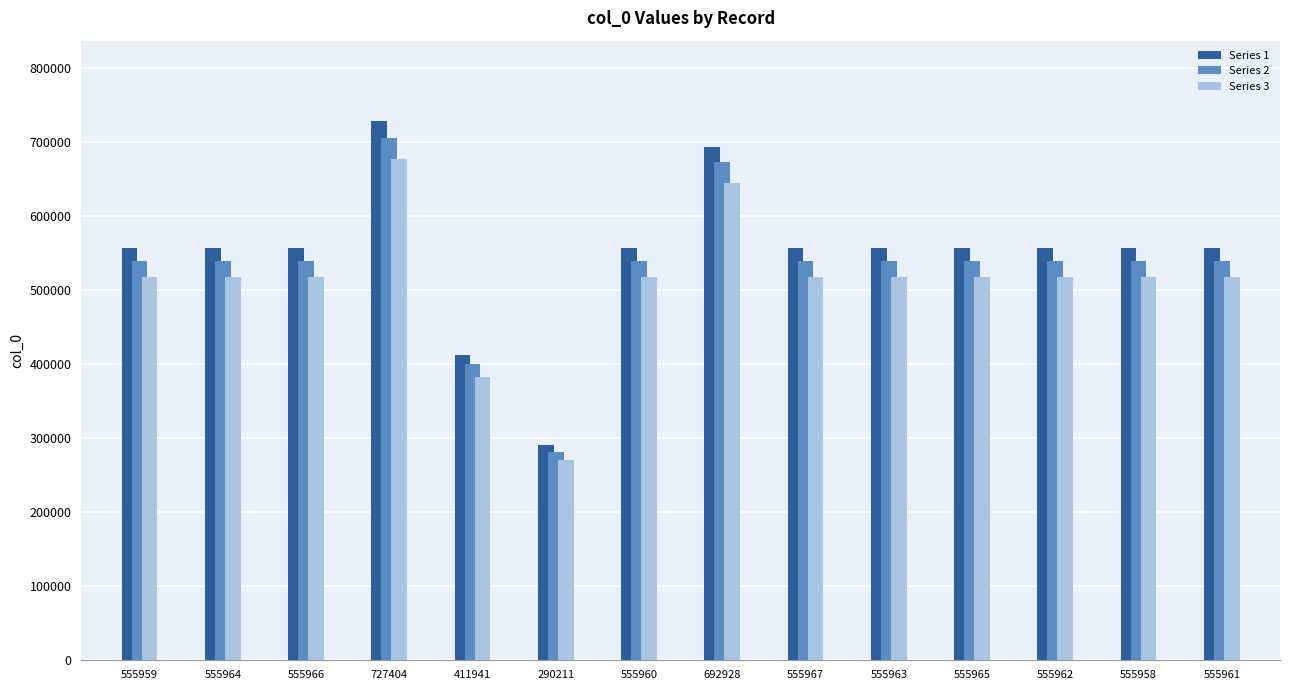

What value does the Series 3 series have at 555960?

517042.8